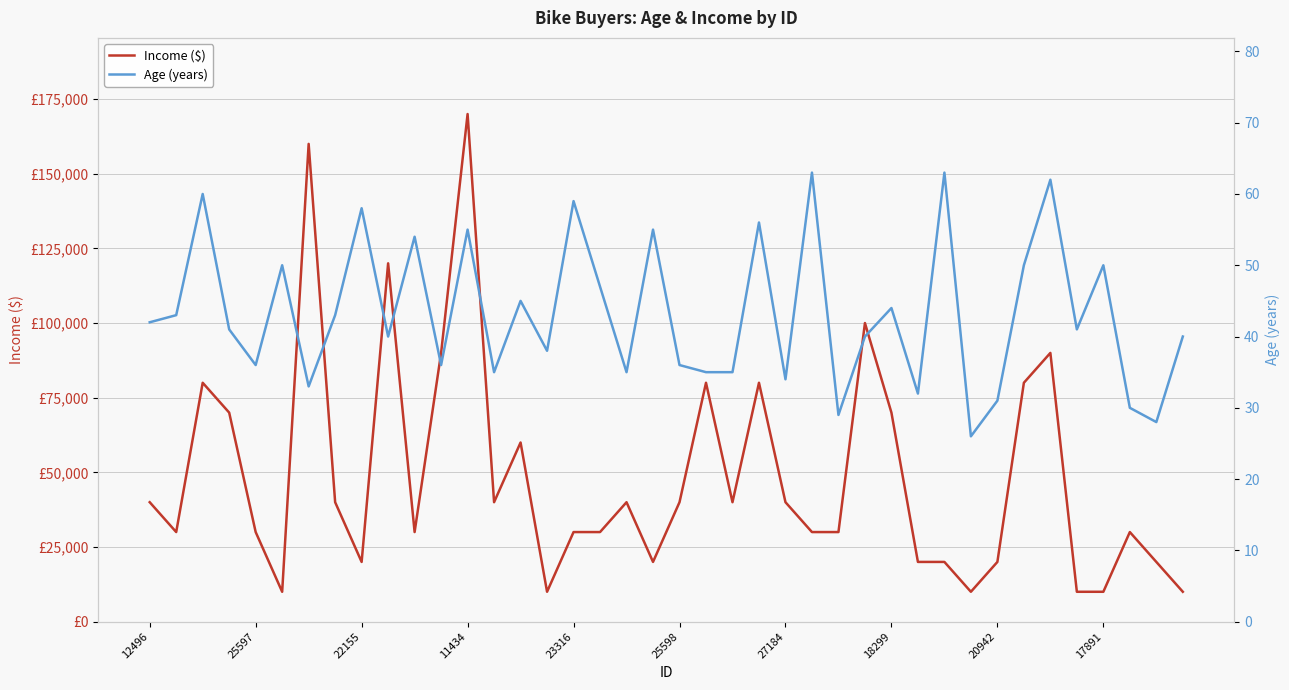

True or false: Age (years) and Income ($) intersect in this chart.

False